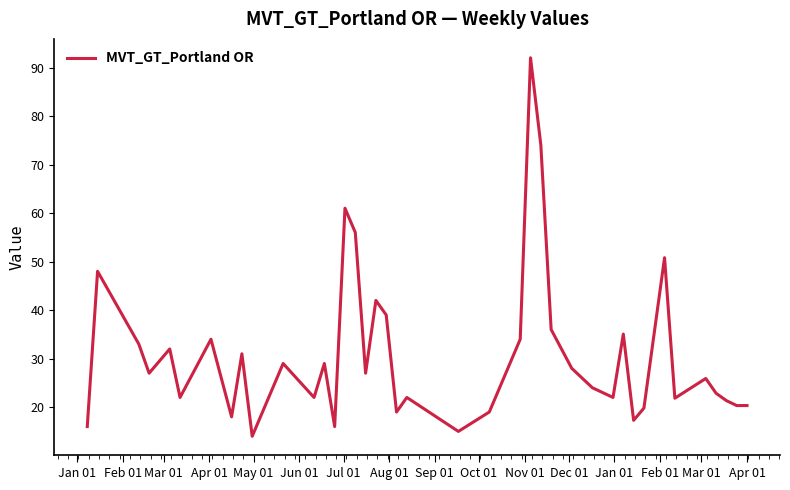

What is the difference between the maximum and minimum values?

78.0